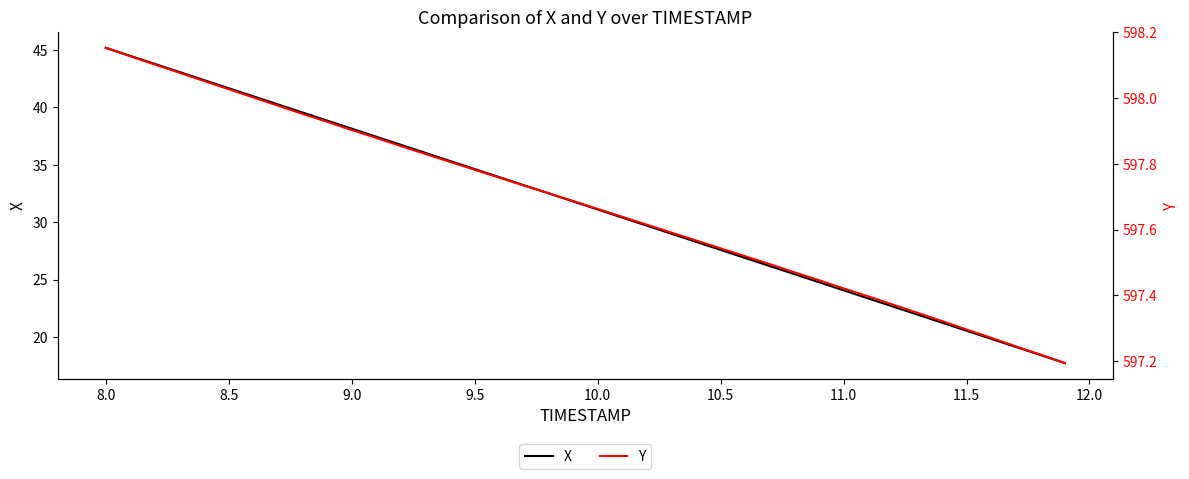

How many lines are shown in the chart?

2